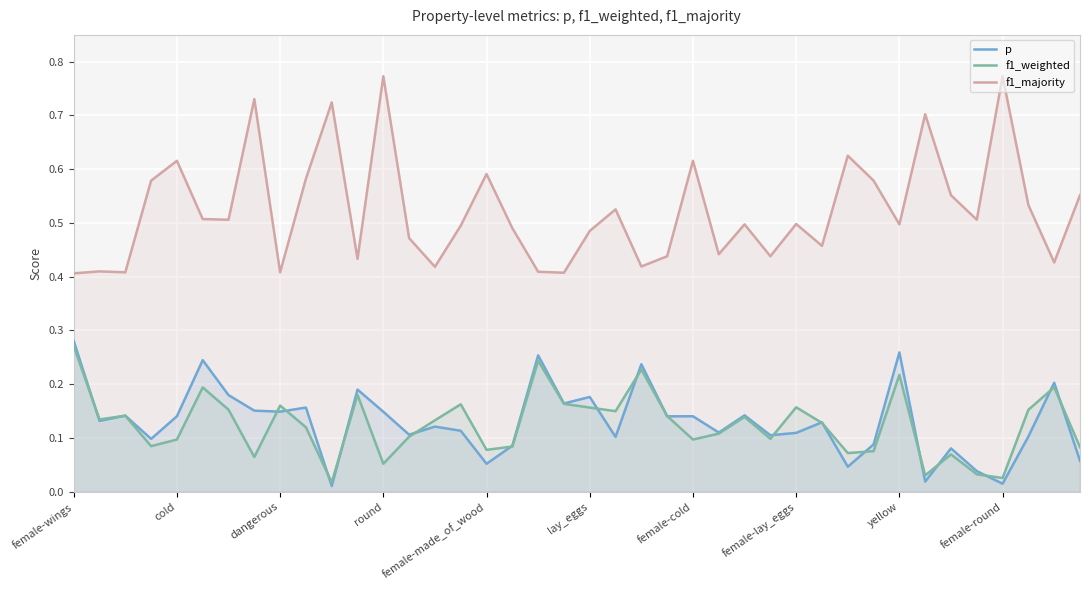

How many interior local valleys does the f1_majority series have?

13